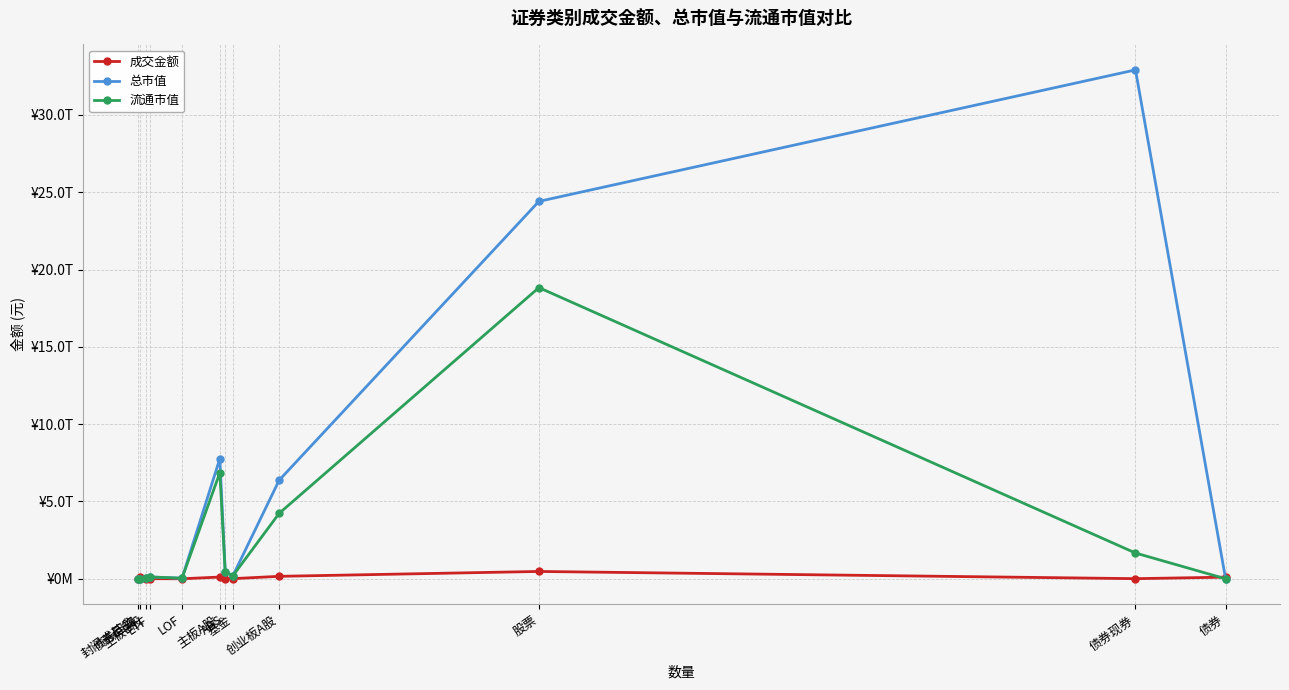

Which series ends up on top after the final intersection of 总市值 and 成交金额?

成交金额